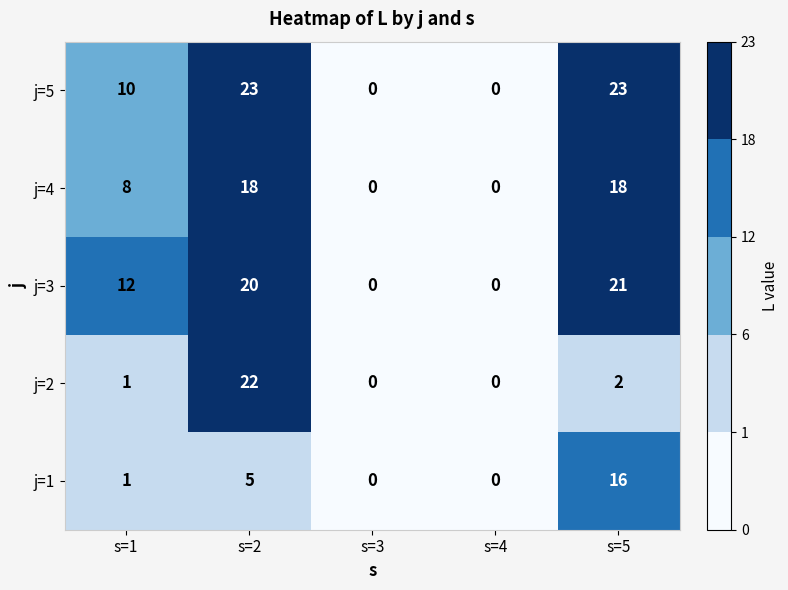

List the series in order of their peak value, highest first.

j=5, j=2, j=3, j=4, j=1